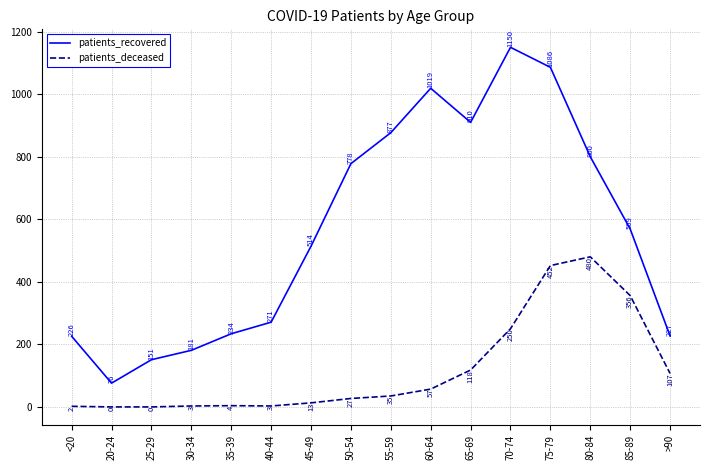

Which series has the largest total across all categories?

patients_recovered